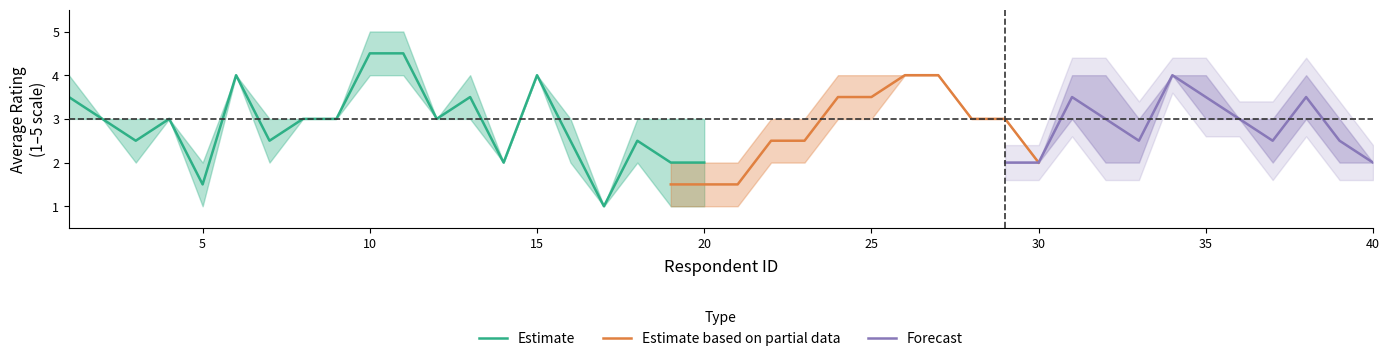

True or false: Estimate has a value of 3.2 at 20.

False